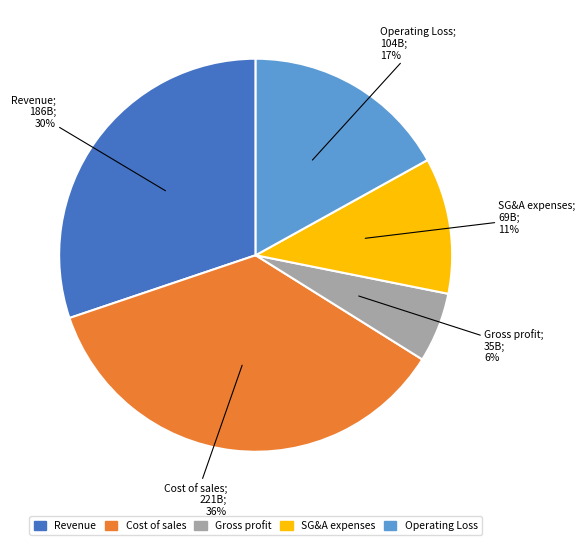

What is the largest slice in the pie chart?

Cost of sales